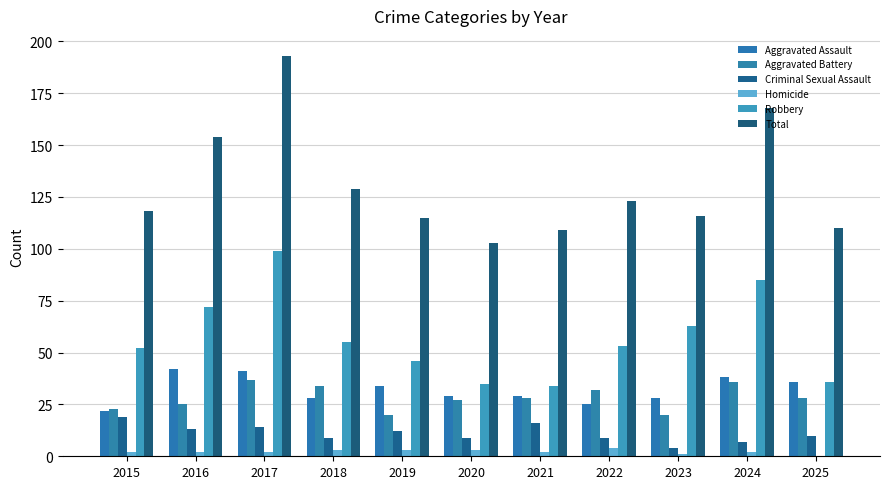

At how many categories does at least one series exceed 87?

11